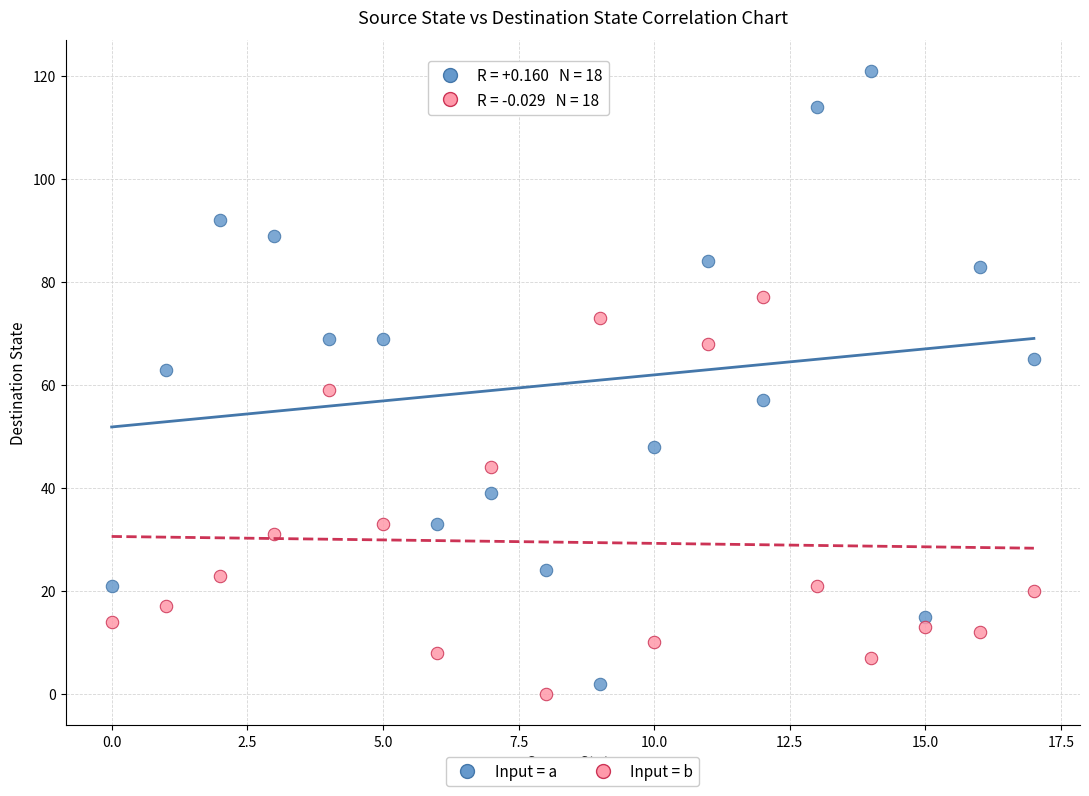

Across all data points, what is the range of Y values (max minus min)?

121